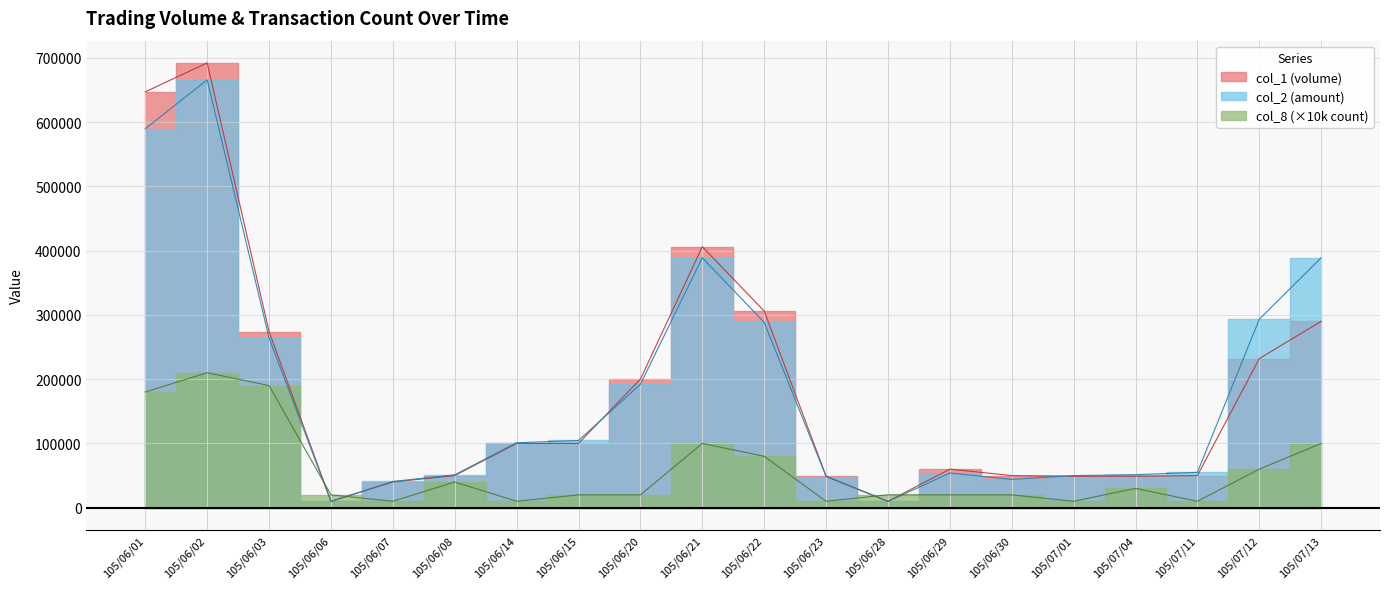

How many data points does each series have?

20